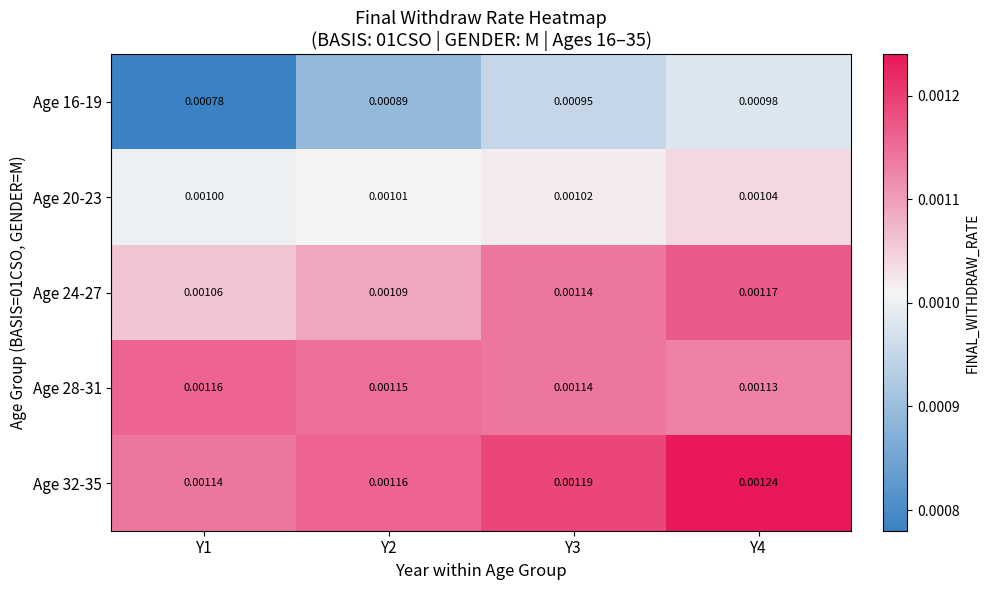

Which series has the largest range (max minus min)?

Age 16-19